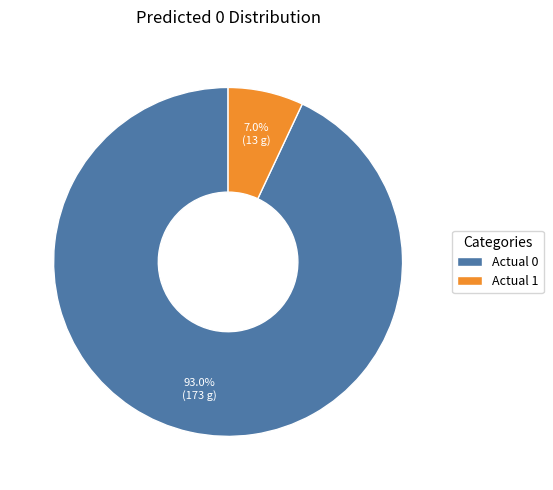

Rank the categories by value from lowest to highest.

Actual 1, Actual 0